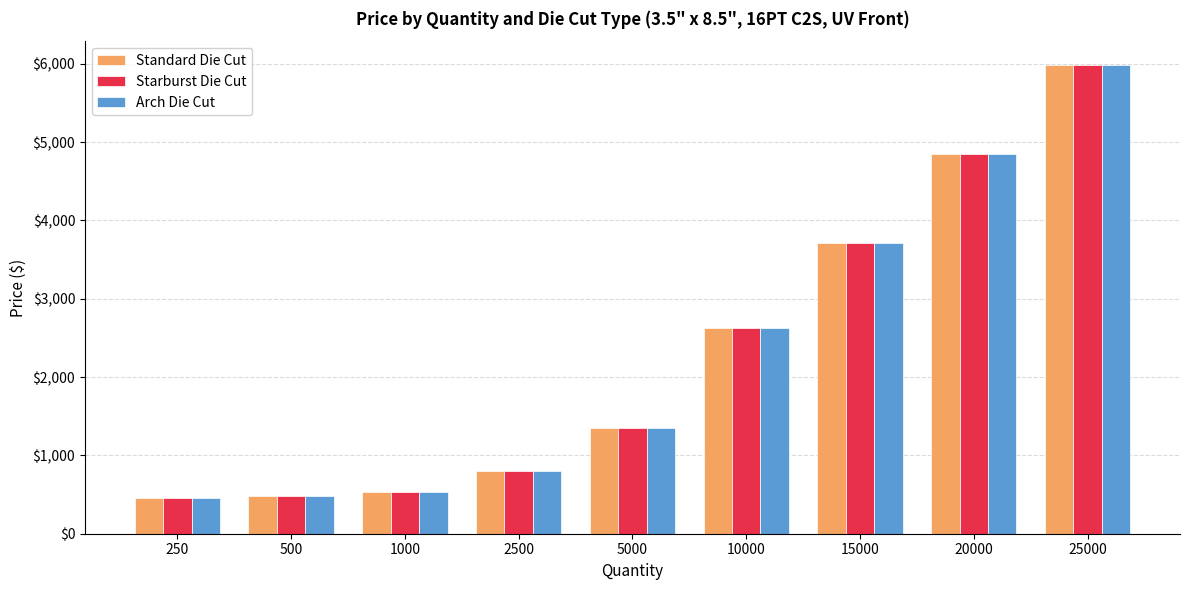

Is it true that Standard Die Cut equals 311.8 at 5000?

False